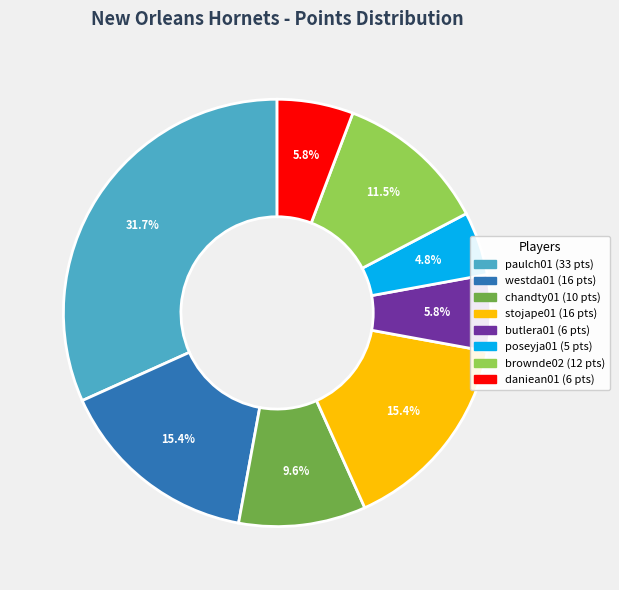

Is there a majority slice in this chart?

No